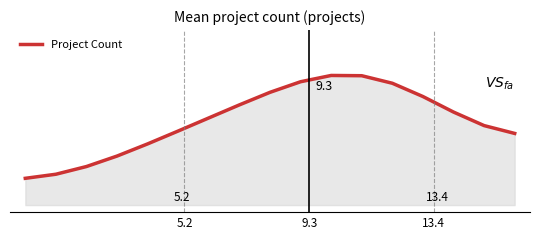

Does the chart display data point markers on the line(s)?

No